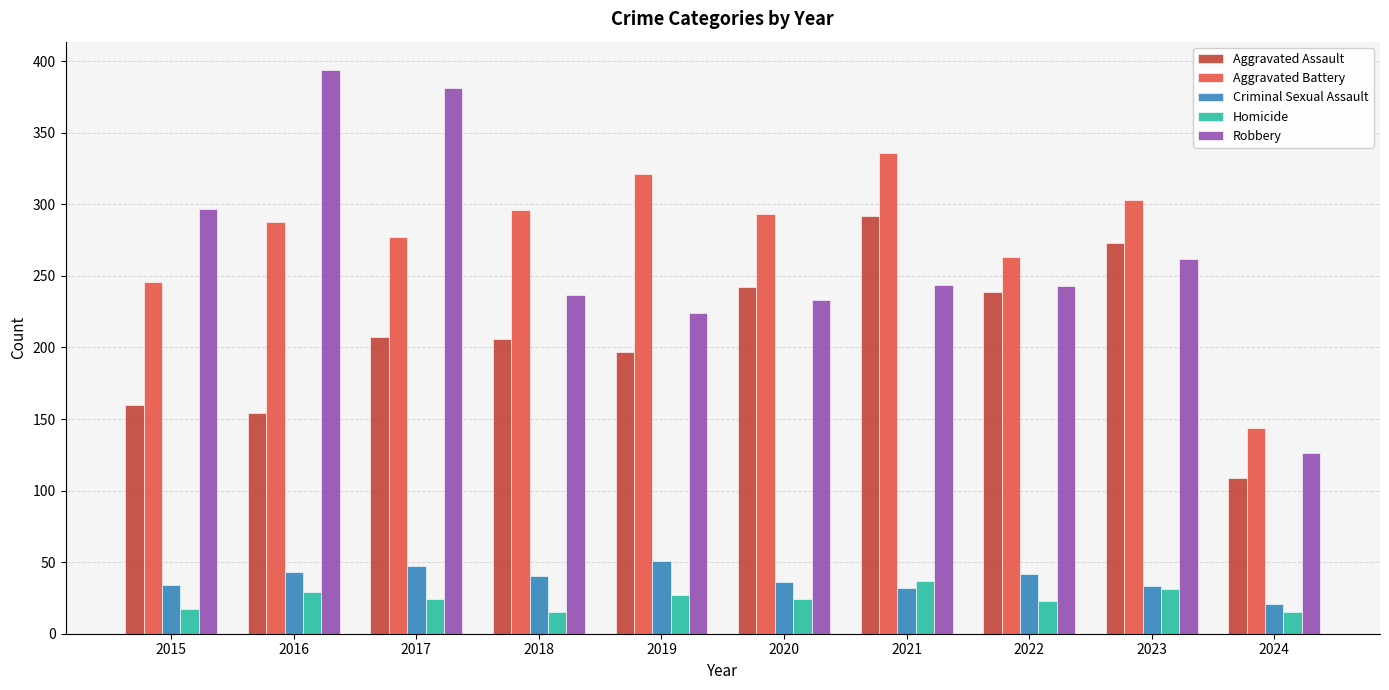

Which category has the highest value in the Criminal Sexual Assault series?

2019